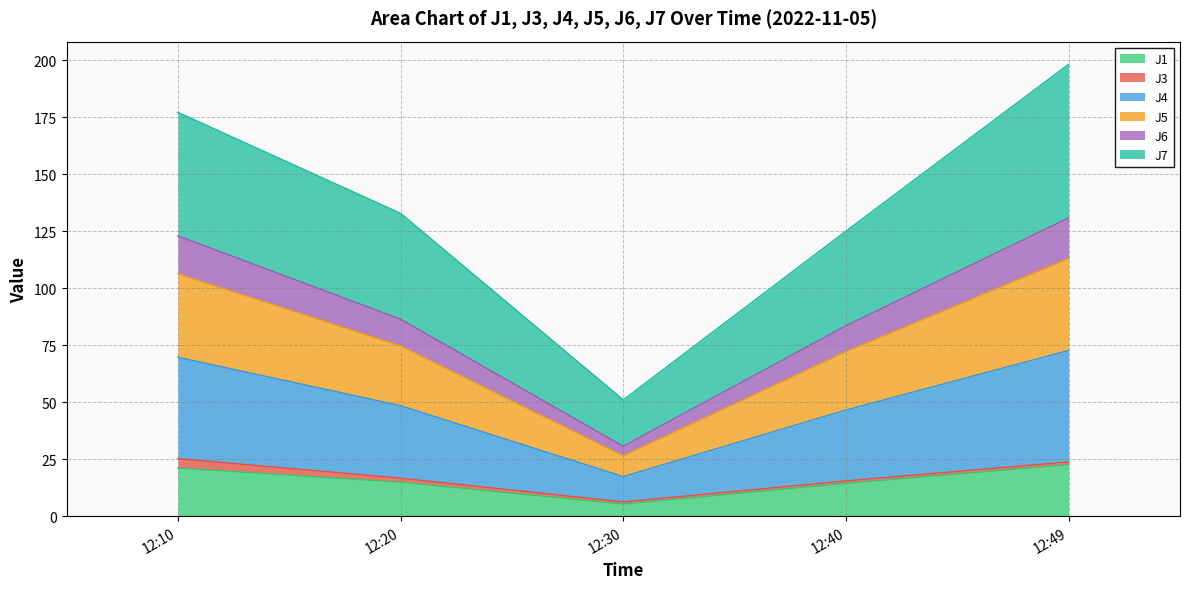

True or false: J4 and J1 cross at least once.

False